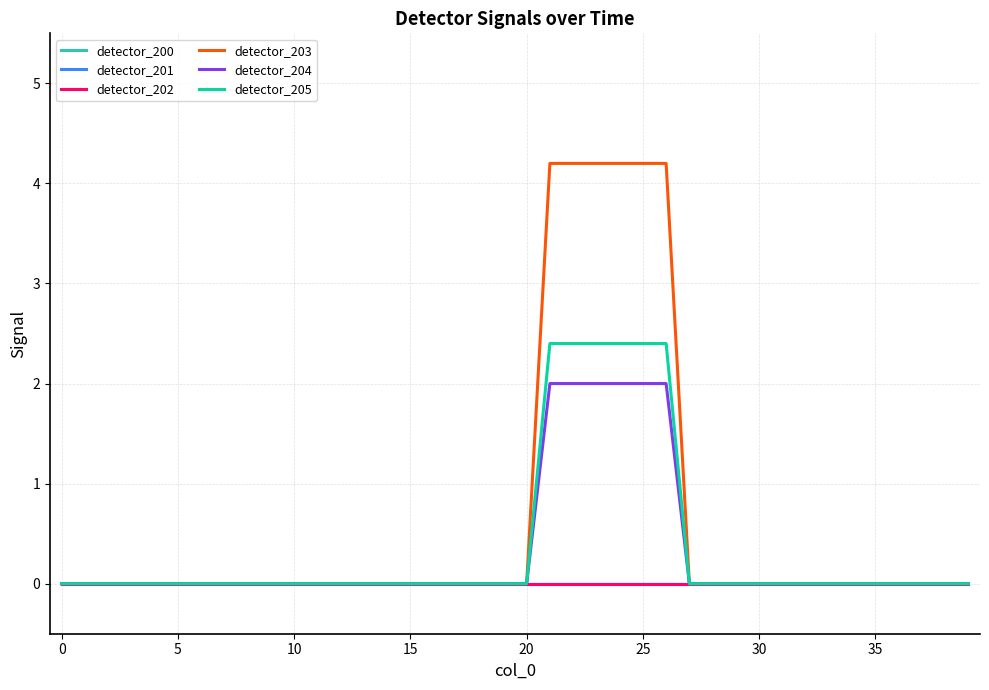

Does the chart display data point markers on the line(s)?

No